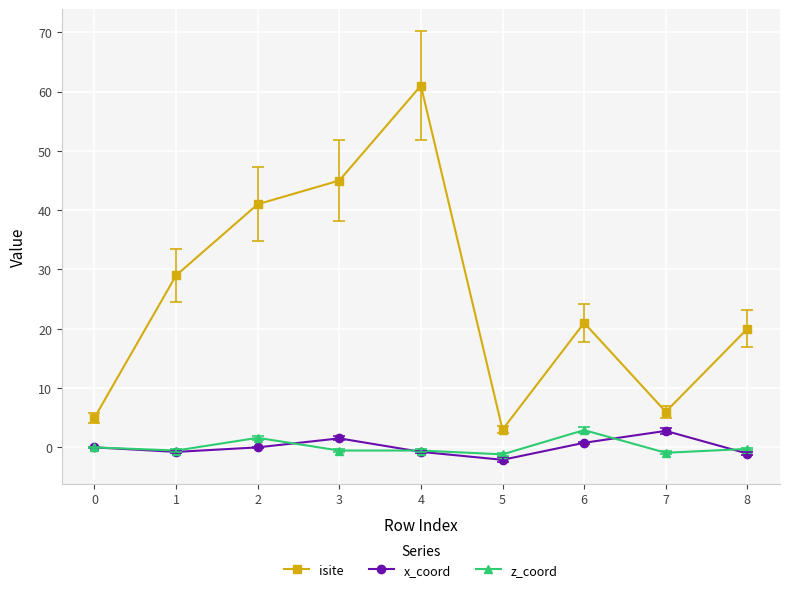

What is the sum of all isite values?

231.0